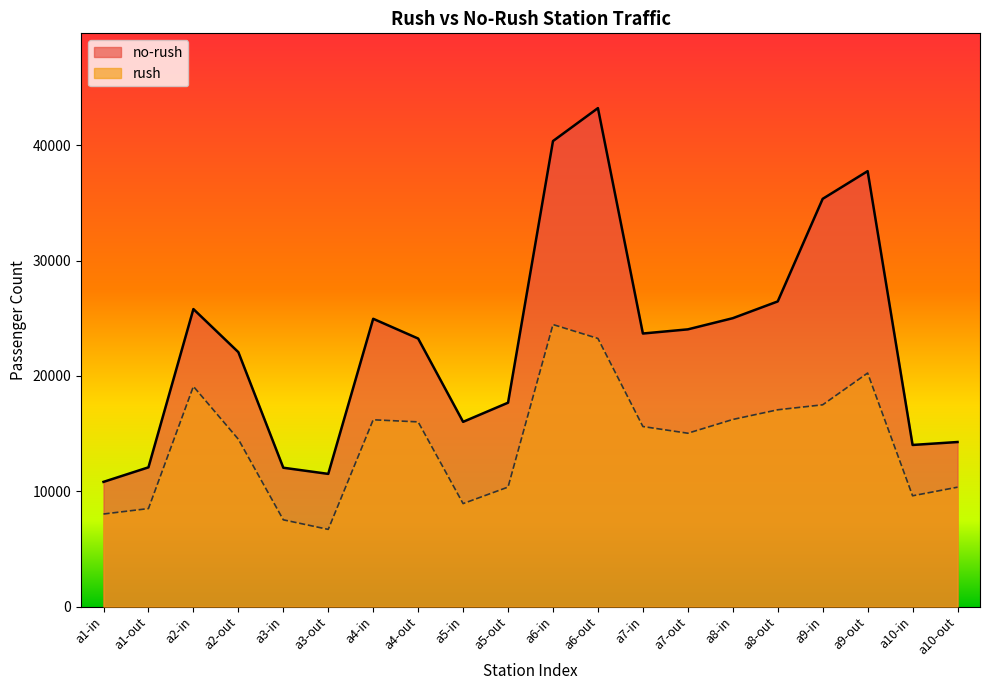

True or false: rush and no-rush intersect in this chart.

False